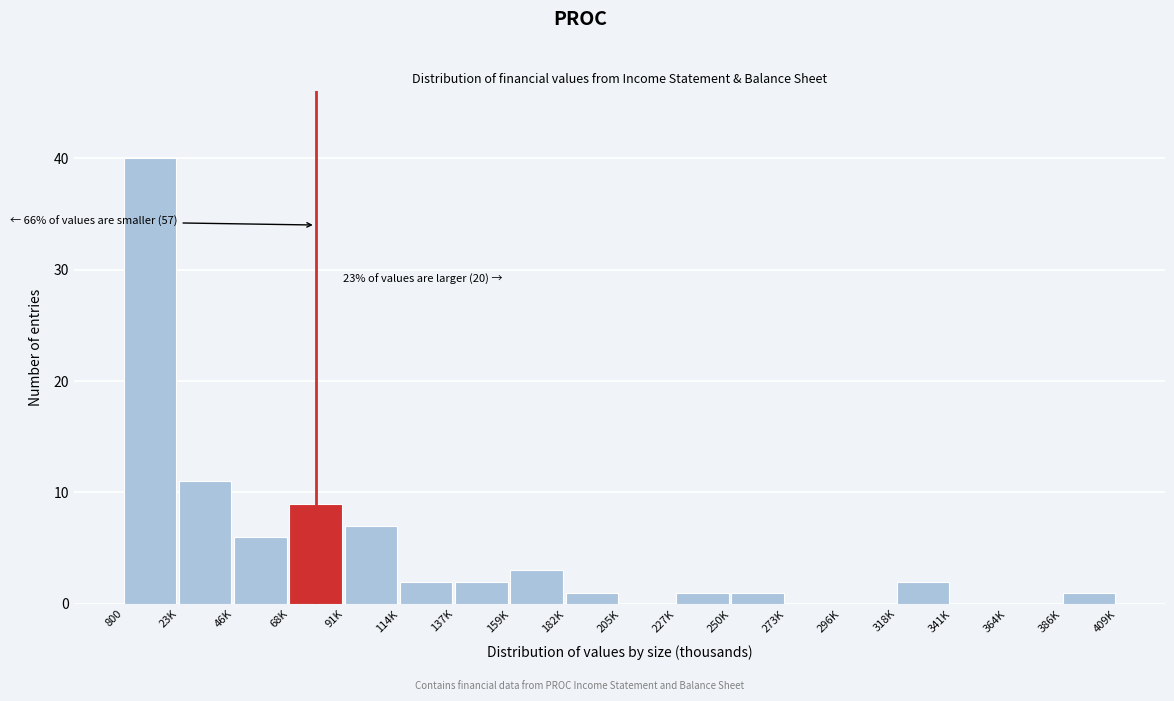

Reading right to left, what are all the values shown in this chart?

386K=1	364K=0	341K=0	318K=2	296K=0	273K=0	250K=1	227K=1	205K=0	182K=1	159K=3	137K=2	114K=2	91K=7	68K=9	46K=6	23K=11	800=40